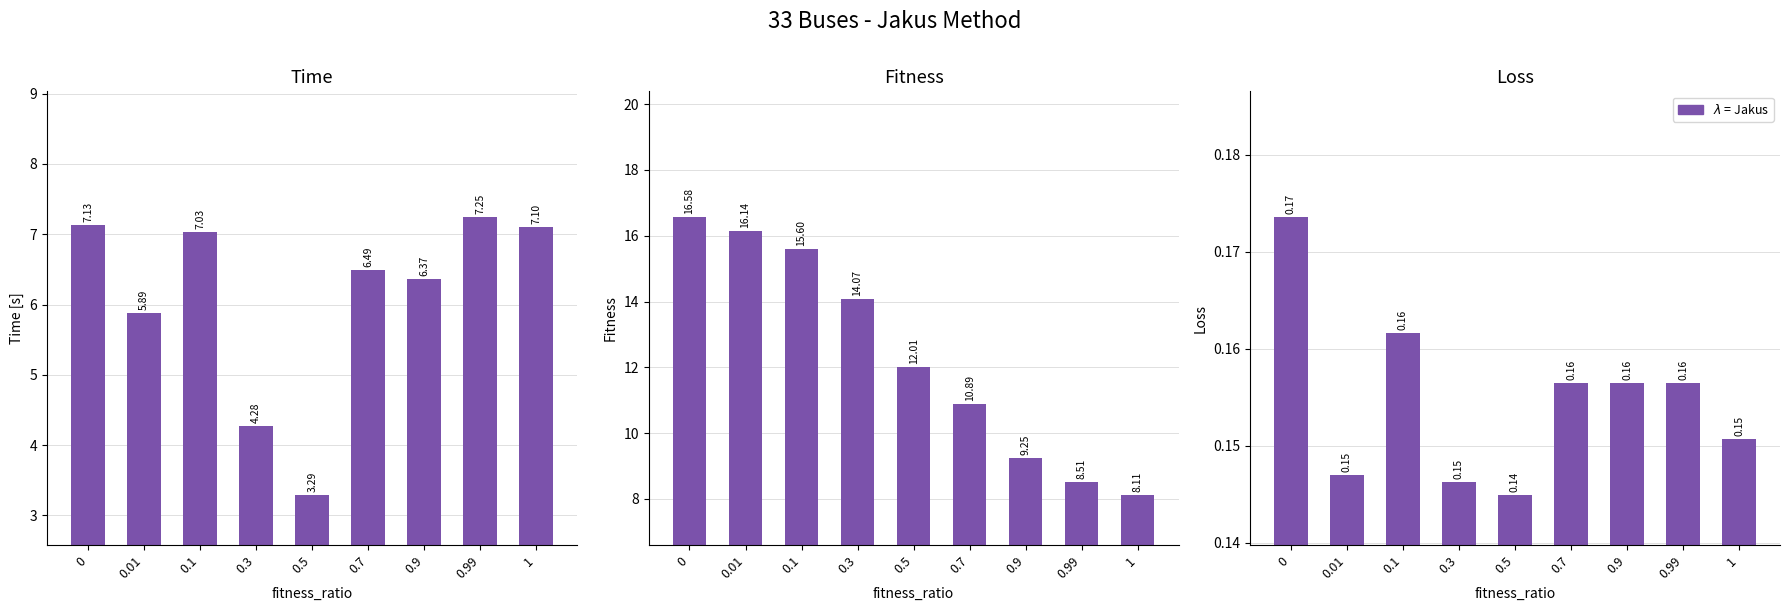

At which category does the chart reach its minimum across all series?

0.5